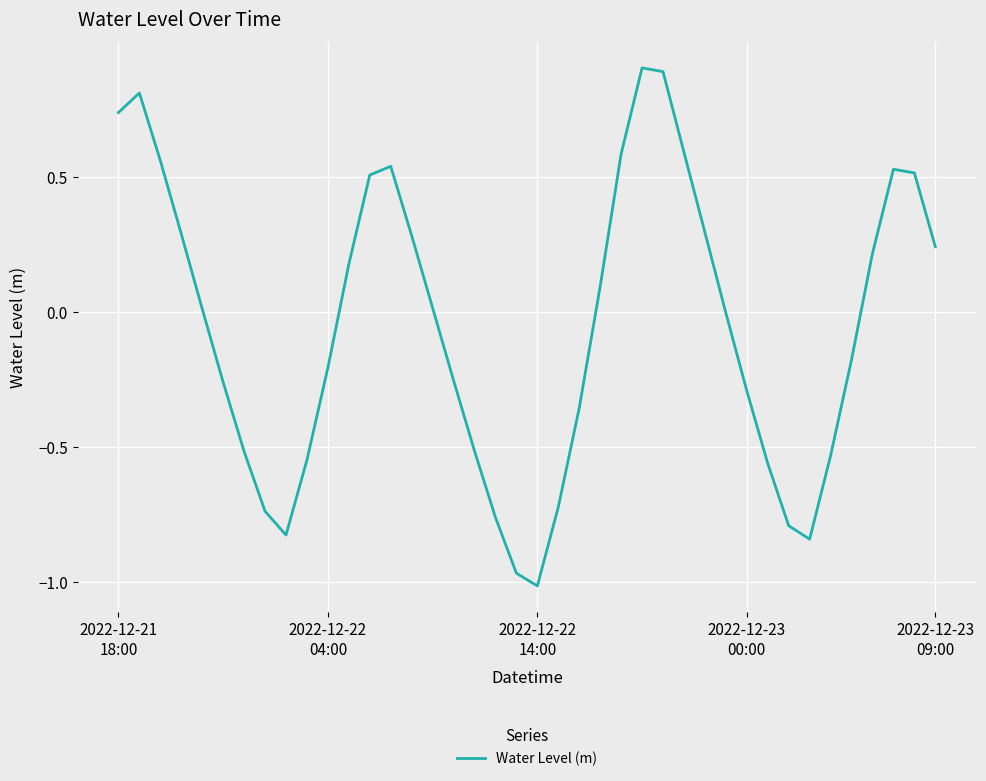

What is the average value?

-0.1